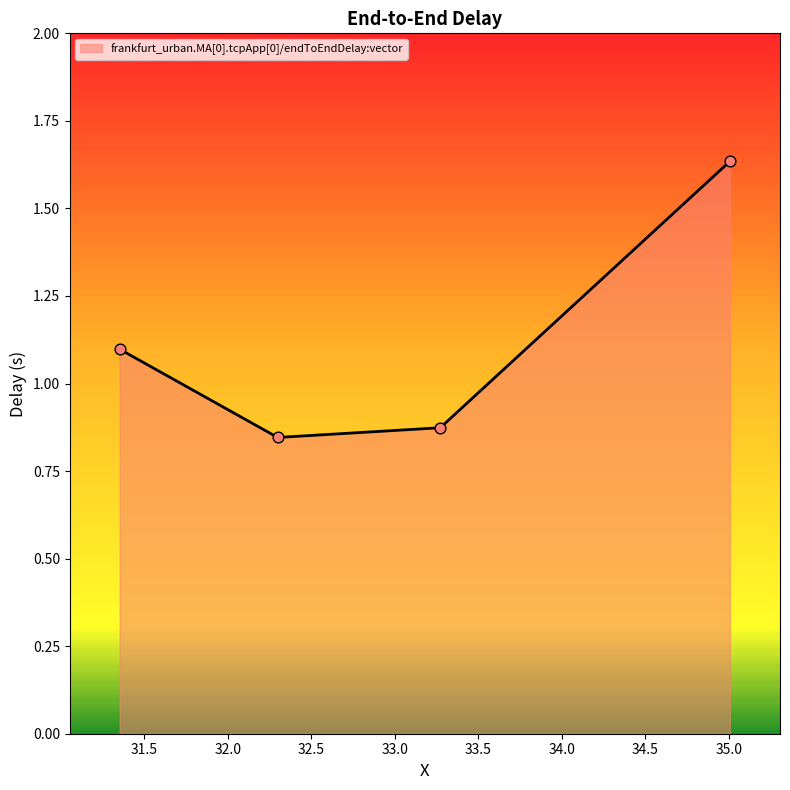

True or false: there are more than 0 points higher than both neighbors.

False